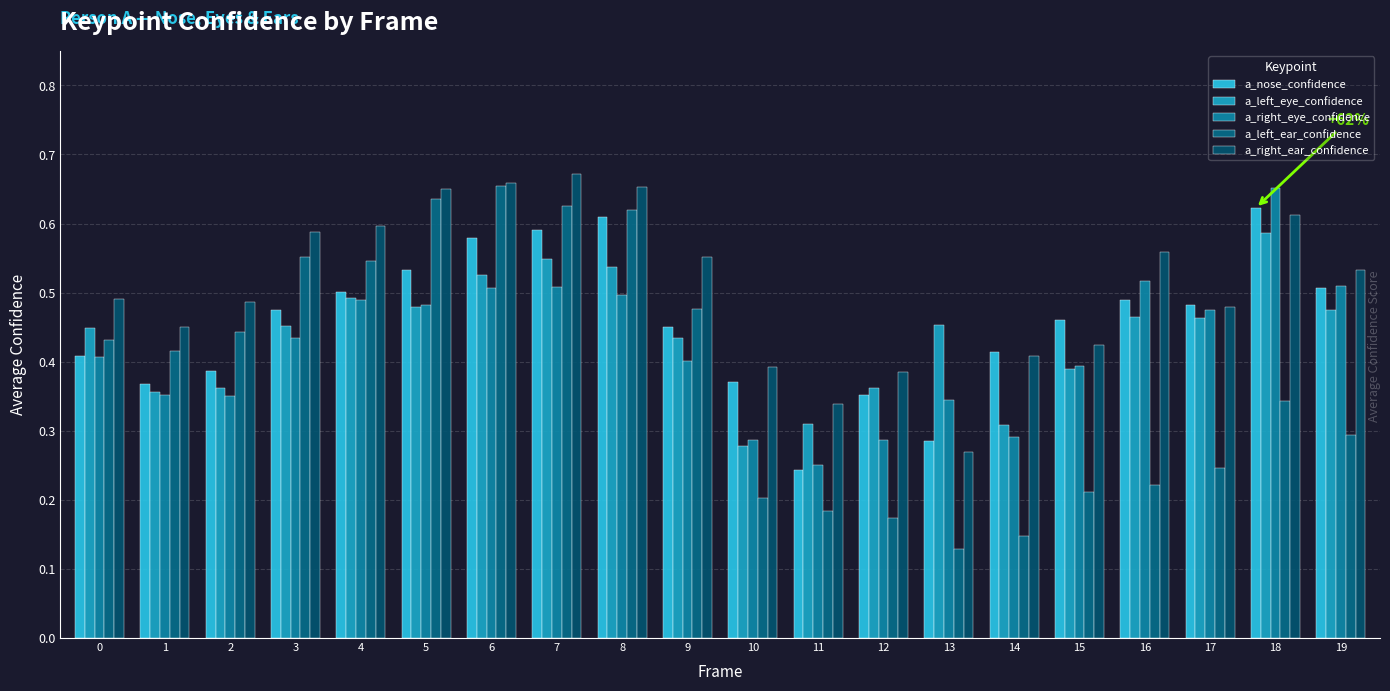

At which category is the sum across all series the highest?

7